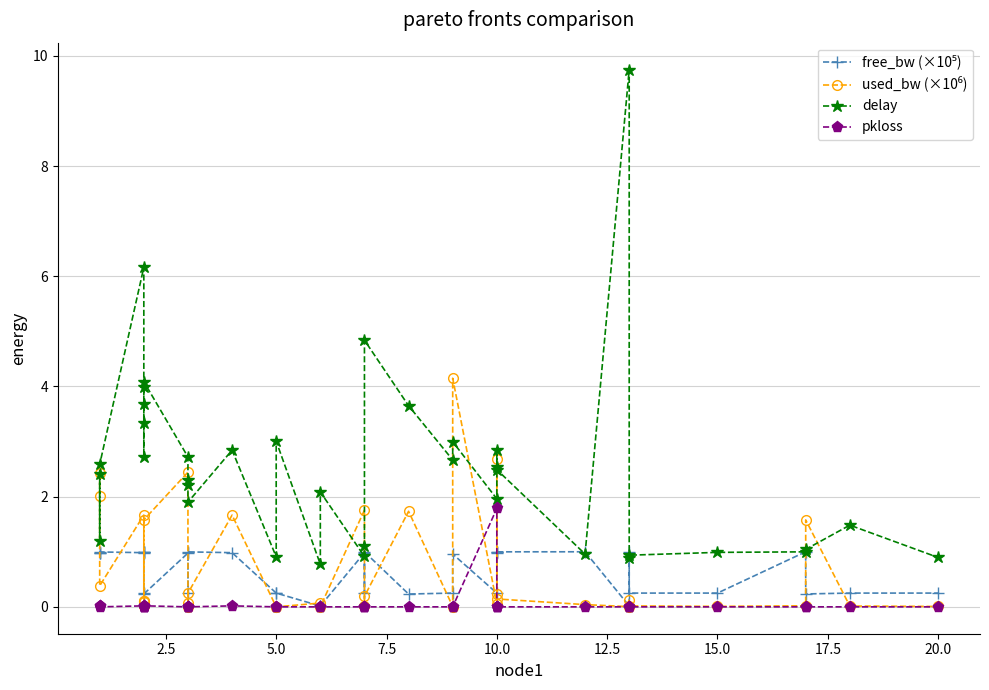

What is the maximum value shown in the chart?

9.8